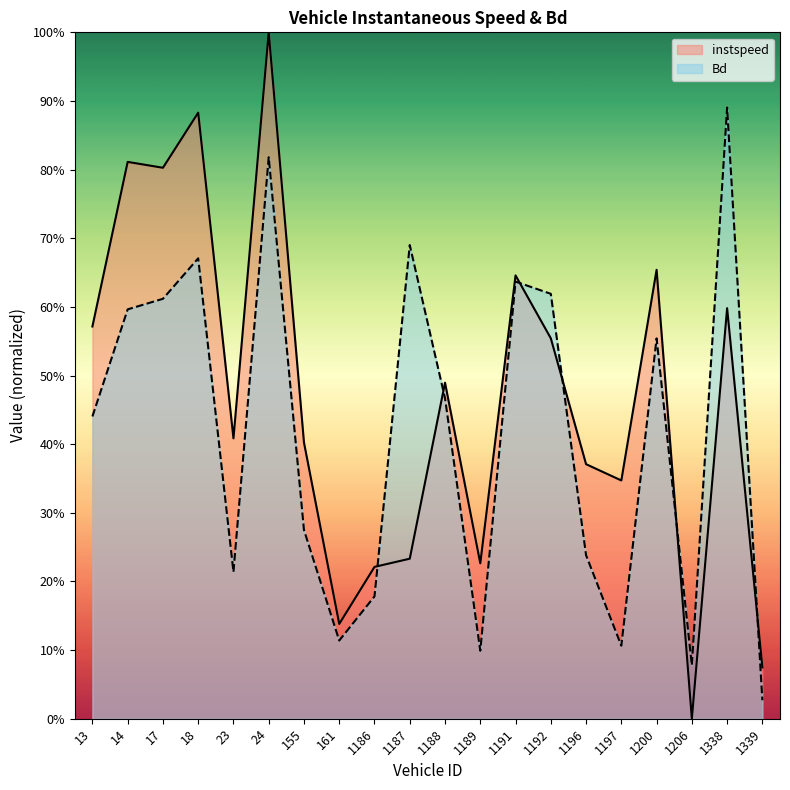

Which has a higher value, 23.0 or 1187.0?

23.0